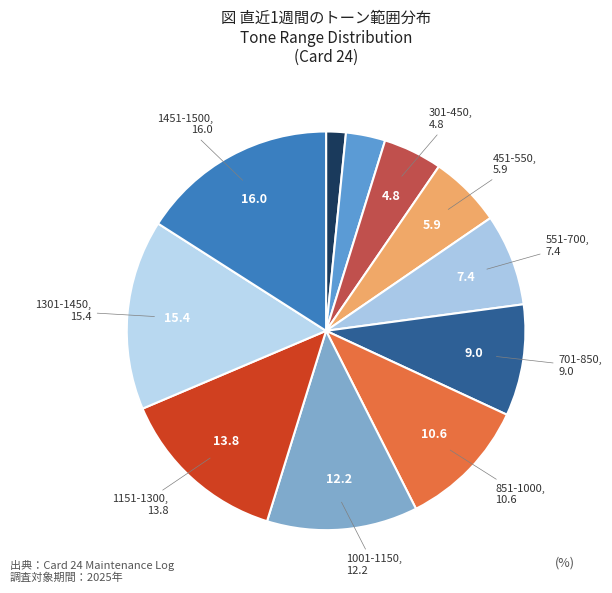

How many segments does this pie chart have?

11